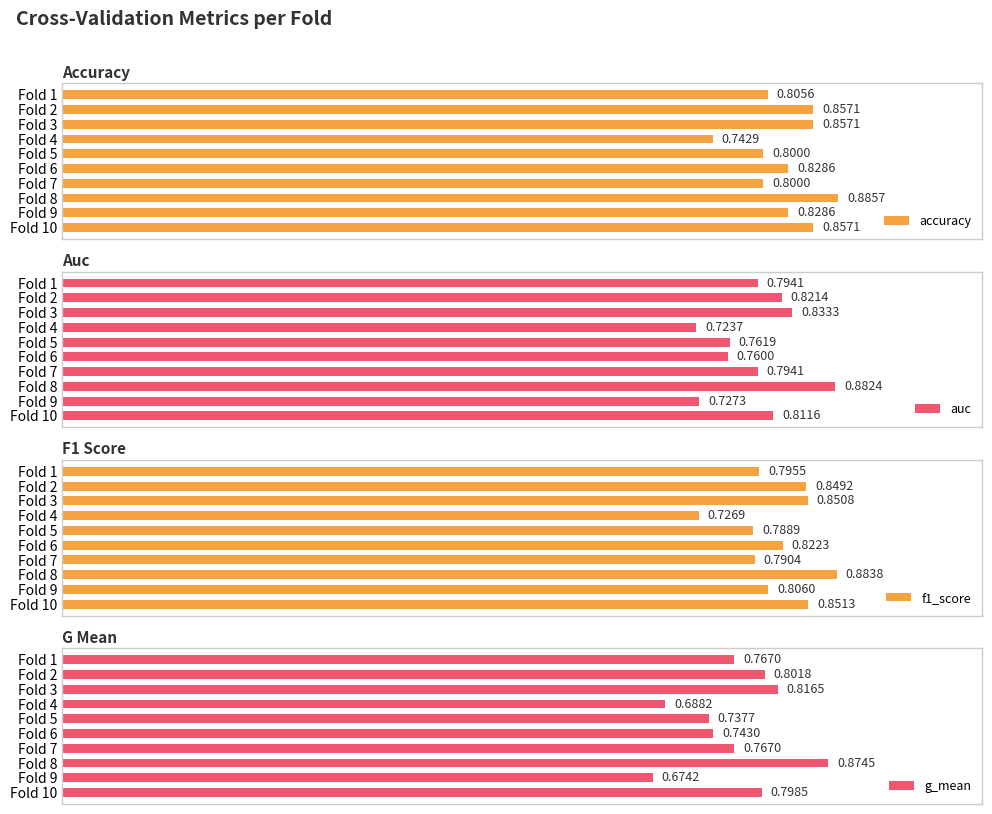

What is the value of the g_mean bar at the 5th from the left?

0.7